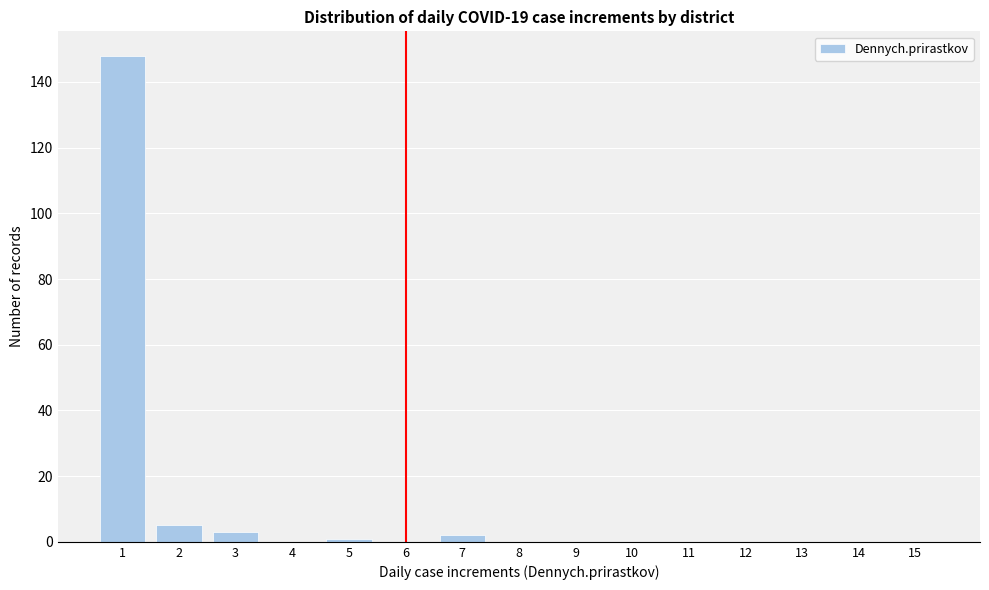

Reading left to right, transcribe all the data shown in this chart.

1=148	2=5	3=3	4=0	5=1	6=0	7=2	8=0	9=0	10=0	11=0	12=0	13=0	14=0	15=0